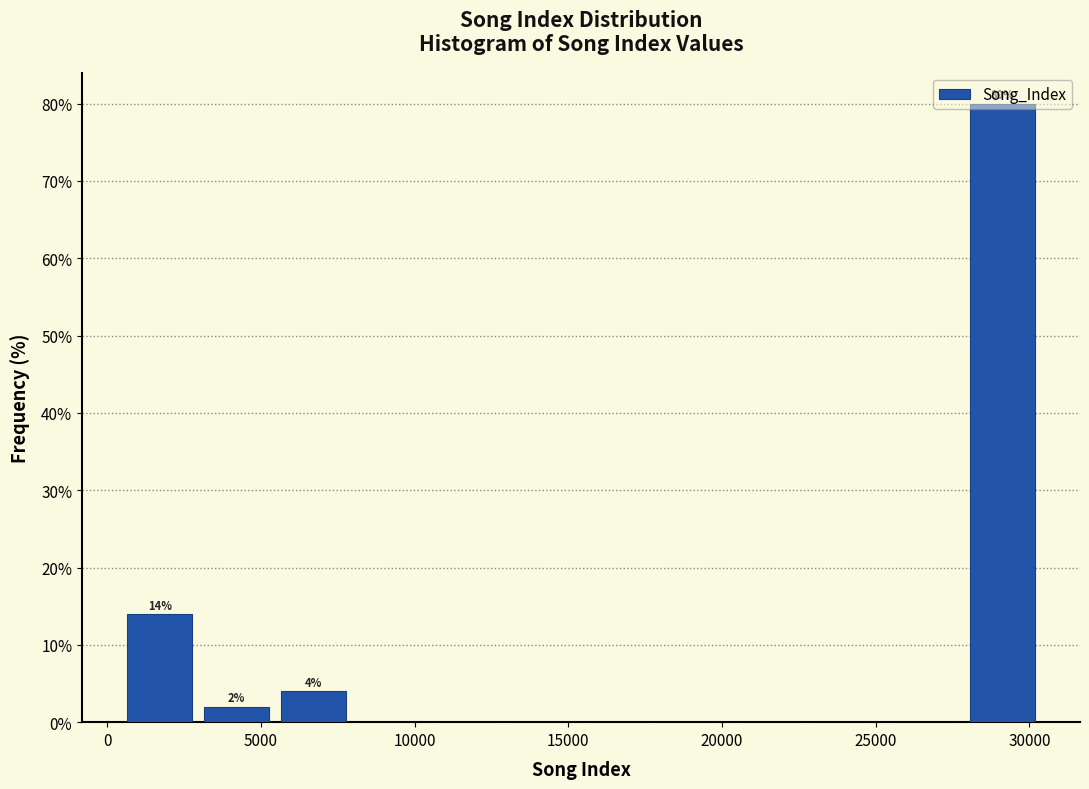

Over which range of the x-axis is the bar tallest?

28000 to 30500